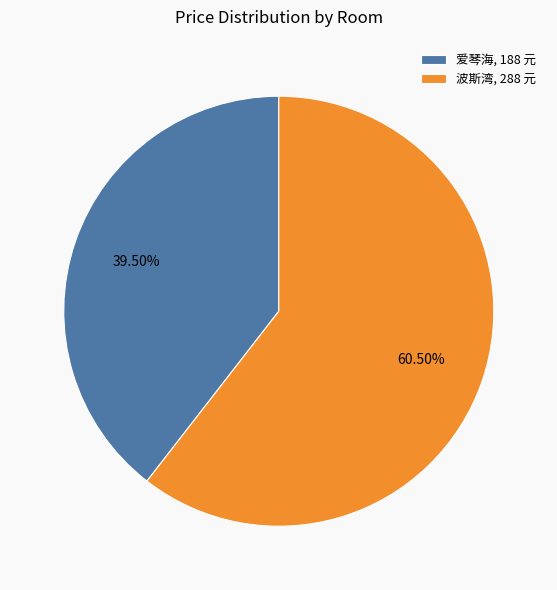

Rank the categories by value from lowest to highest.

爱琴海, 188 元, 波斯湾, 288 元